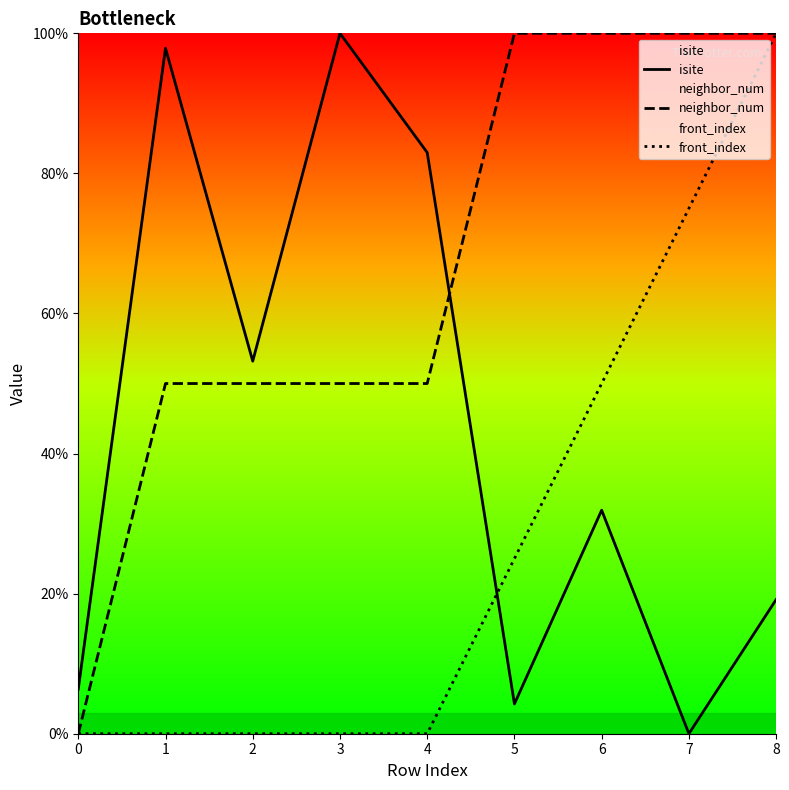

Is the value of neighbor_num at 2 greater than the value of front_index at 5?

Yes